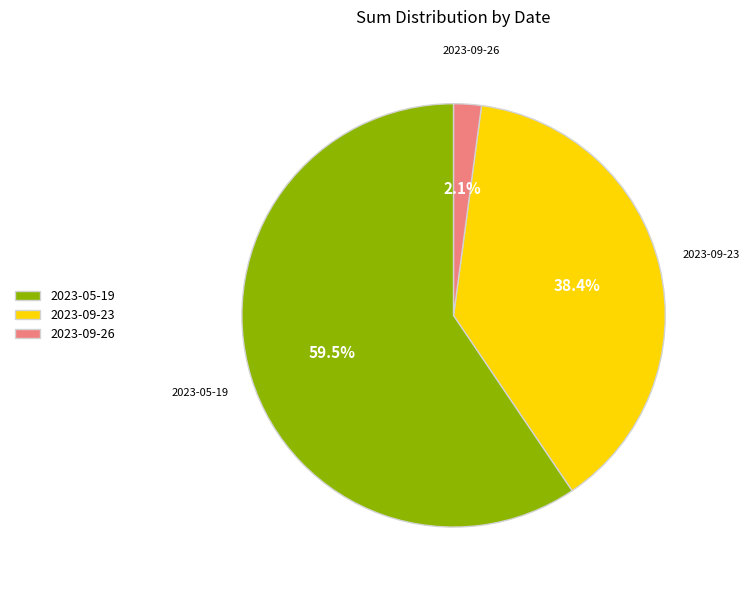

What percentage do 2023-09-23 and 2023-05-19 together represent?

97.9%